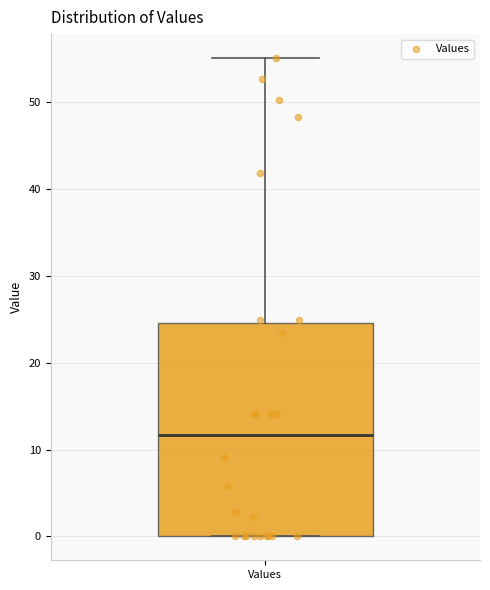

Where does the upper whisker of the box for Values end on the y-axis? The values are not printed on the chart, so give them approximately, as read against the axis.

55